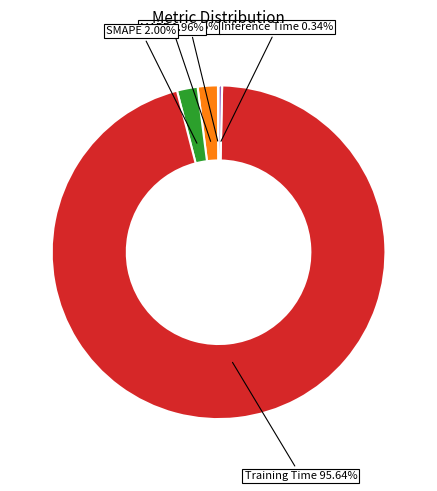

Is there any slice that represents more than half of the pie?

Yes